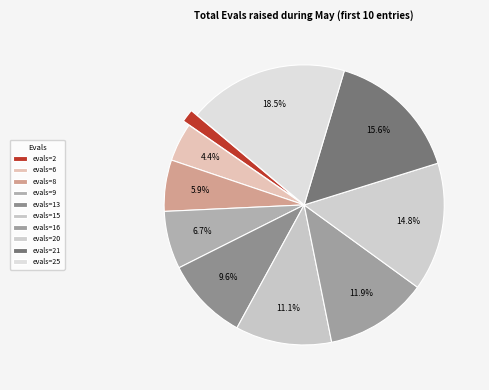

Rank the categories by value from lowest to highest.

evals=2, evals=6, evals=8, evals=9, evals=13, evals=15, evals=16, evals=20, evals=21, evals=25